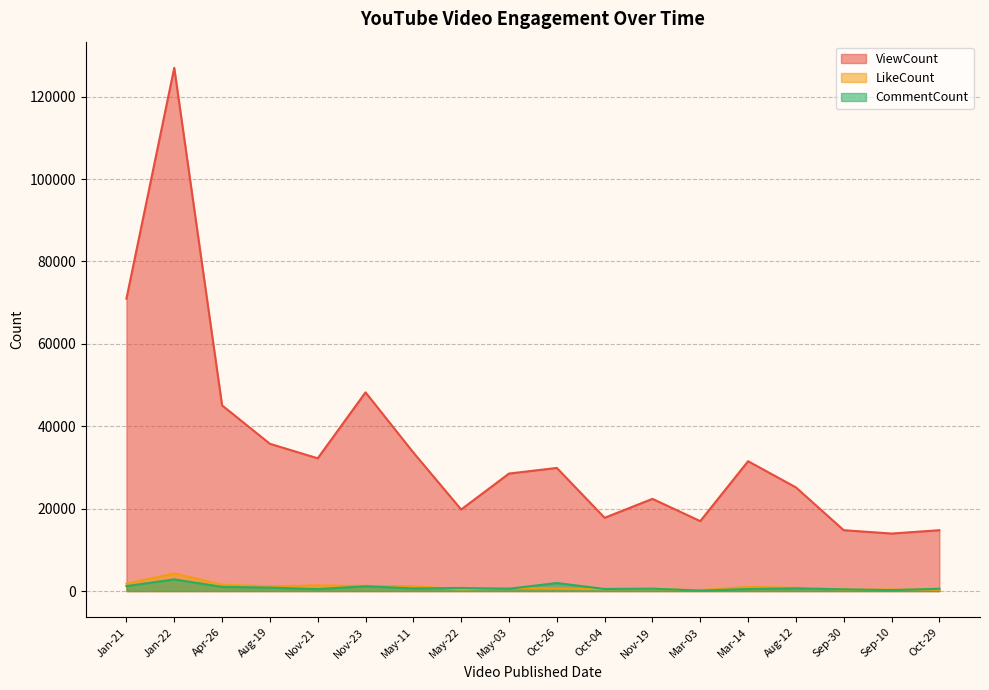

What value does the CommentCount series have at Nov-23?

1172